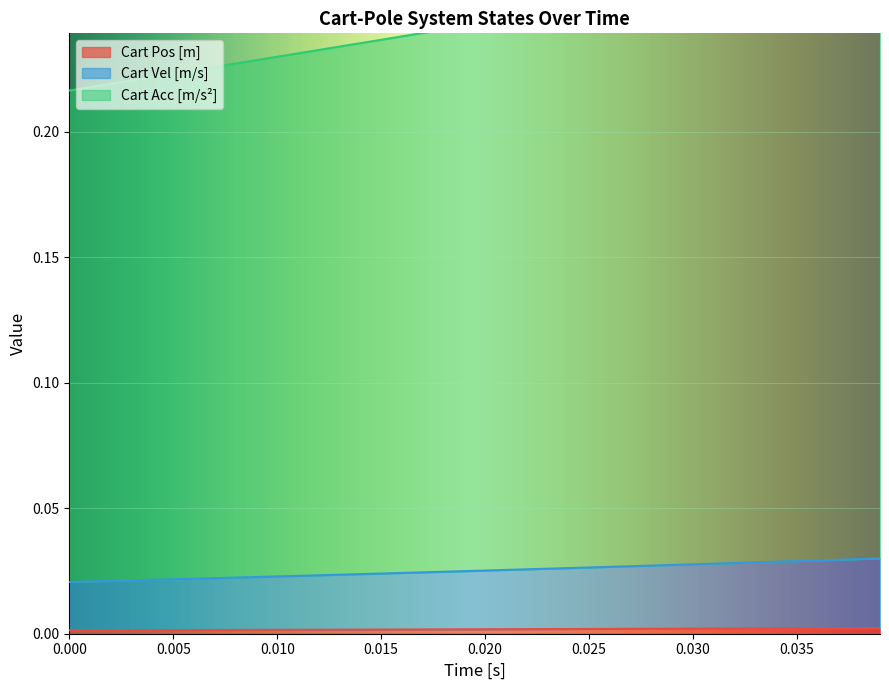

What is the highest value of the Cart Acc [m/s^2] series?

0.3